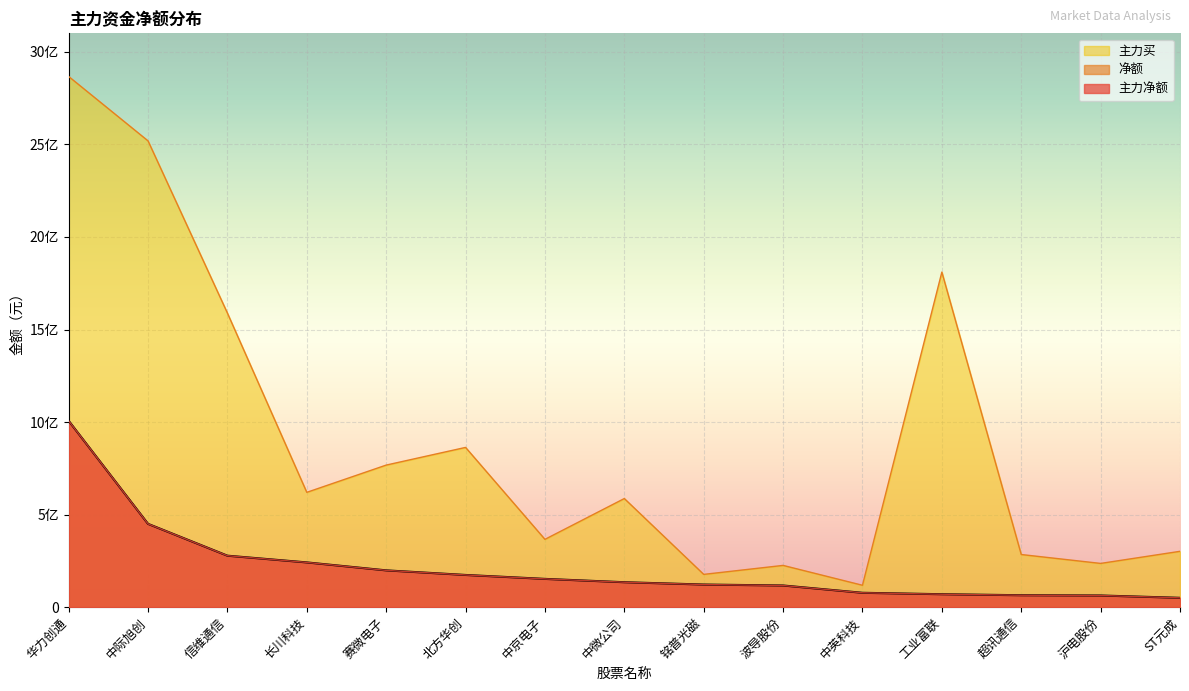

At which label does 主力买 reach its peak?

华力创通